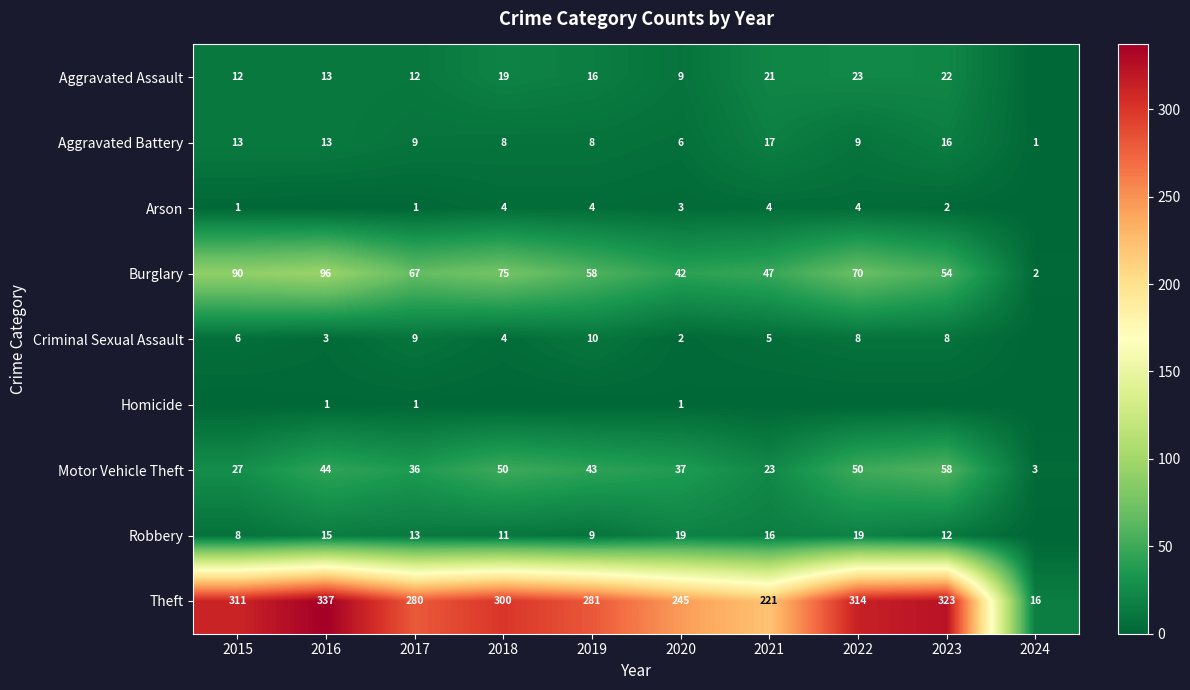

Is it true that Burglary equals 25 at 2018?

False